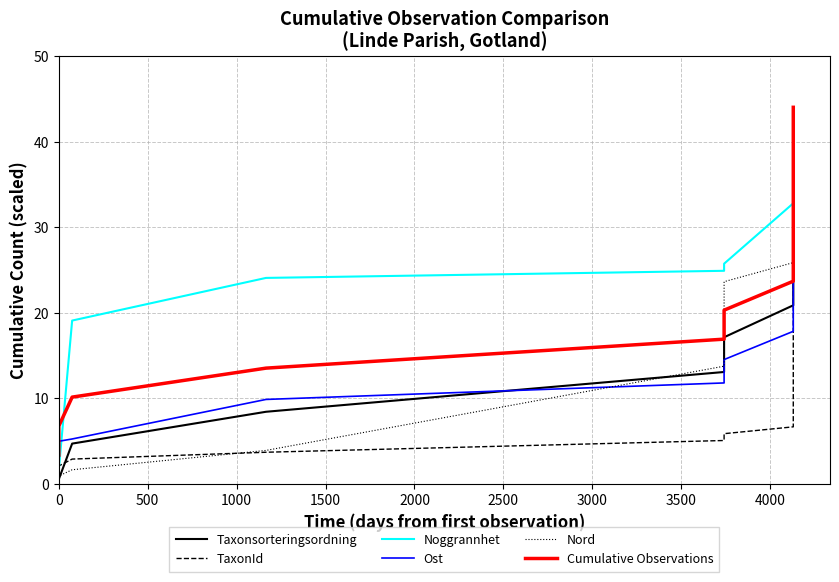

What is the difference between the maximum and second lowest values in the Taxonsorteringsordning series?

43.4